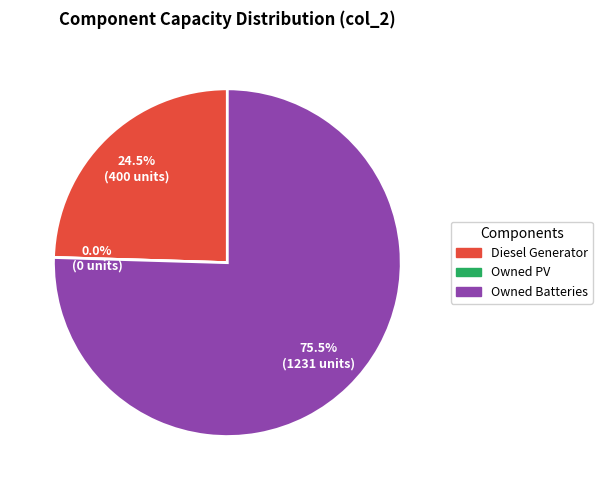

To the nearest percent, what is the difference between the Owned Batteries and Owned PV slice percentages?

75%